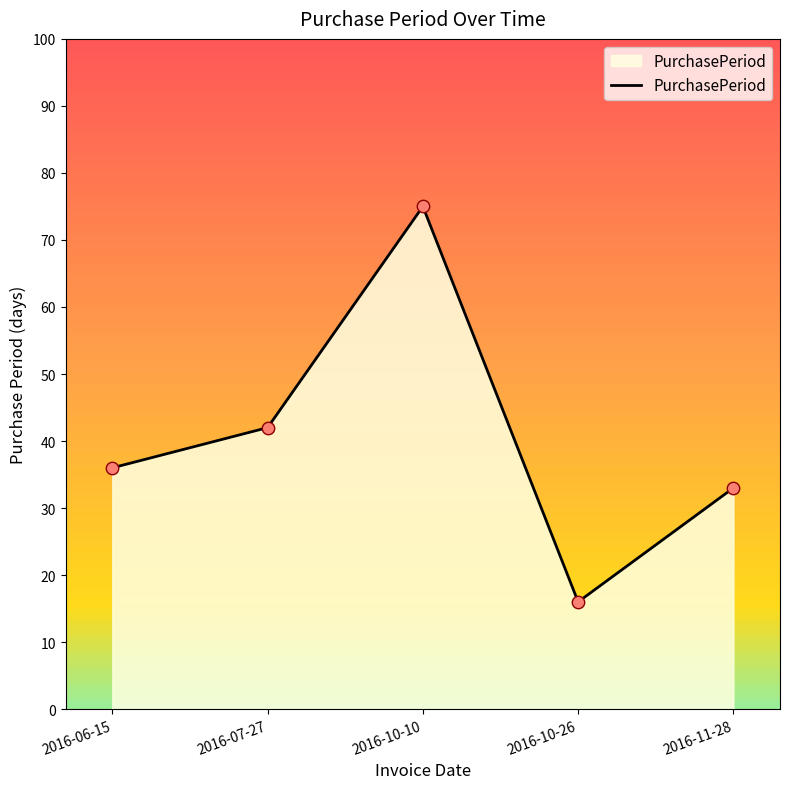

What is the change in value from 2016-07-27 to 2016-11-28?

-9